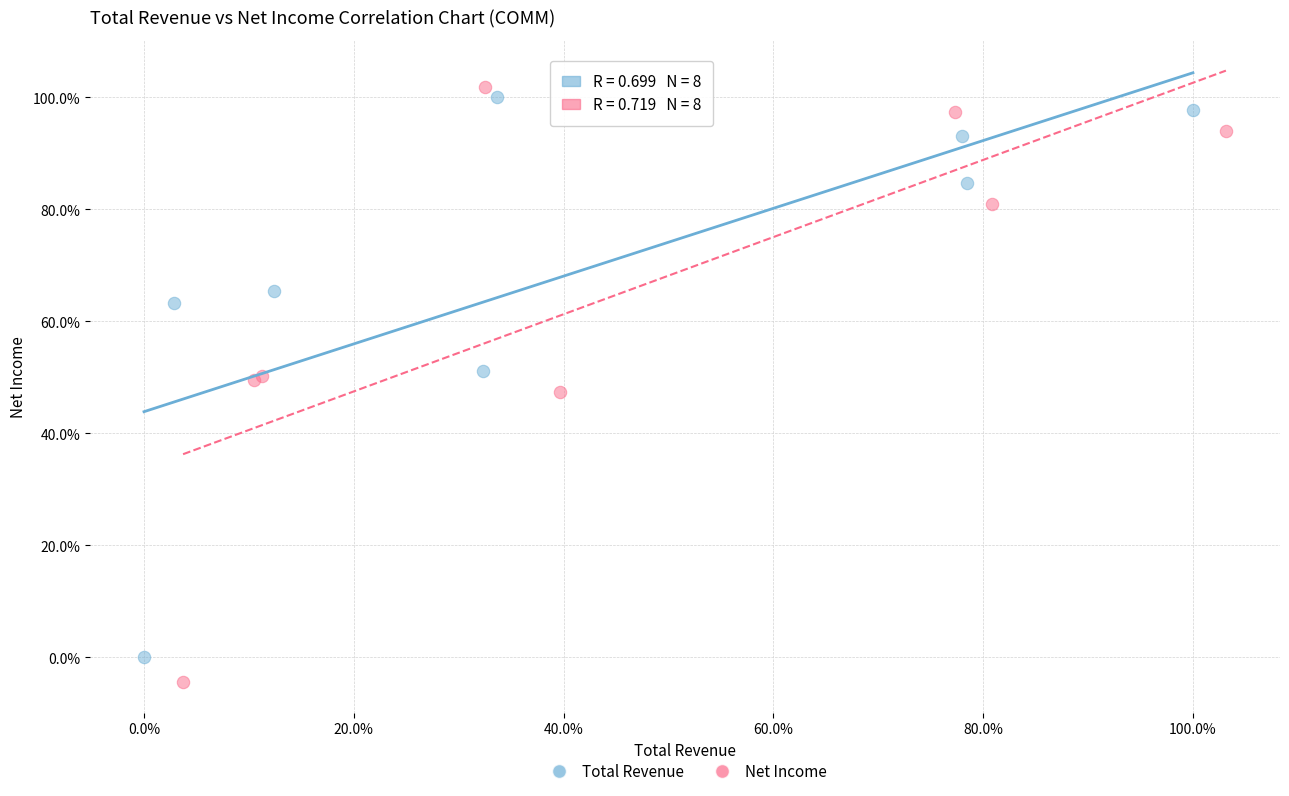

Which series has the largest Y range (max minus min)?

Net Income